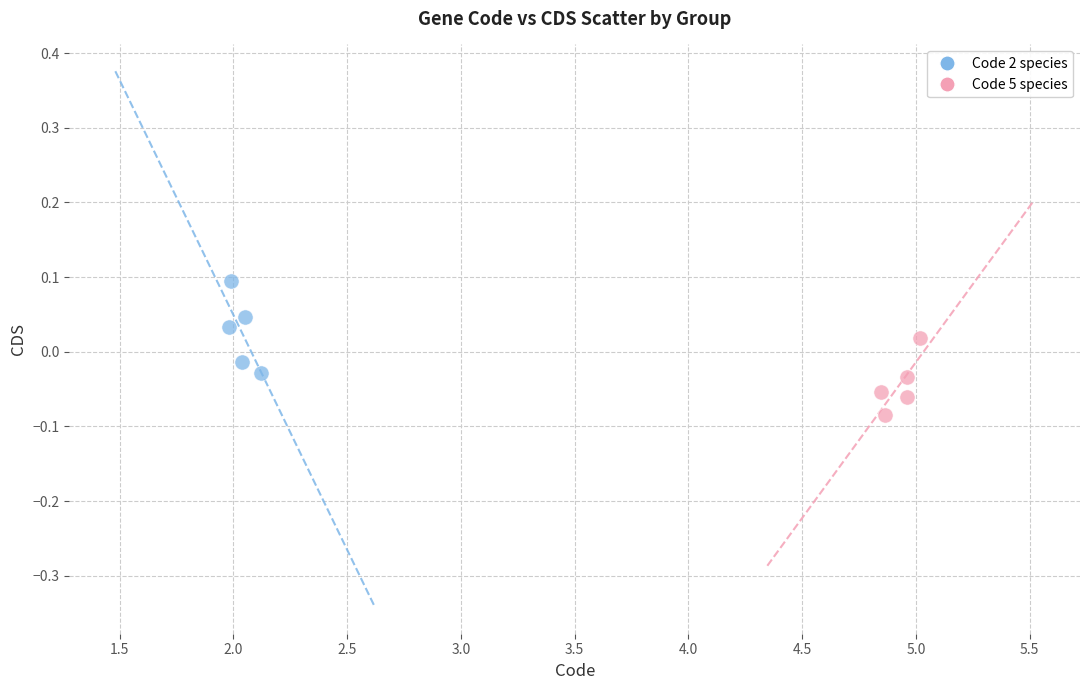

What are all the series names shown in the legend?

Code 2 species, Code 5 species